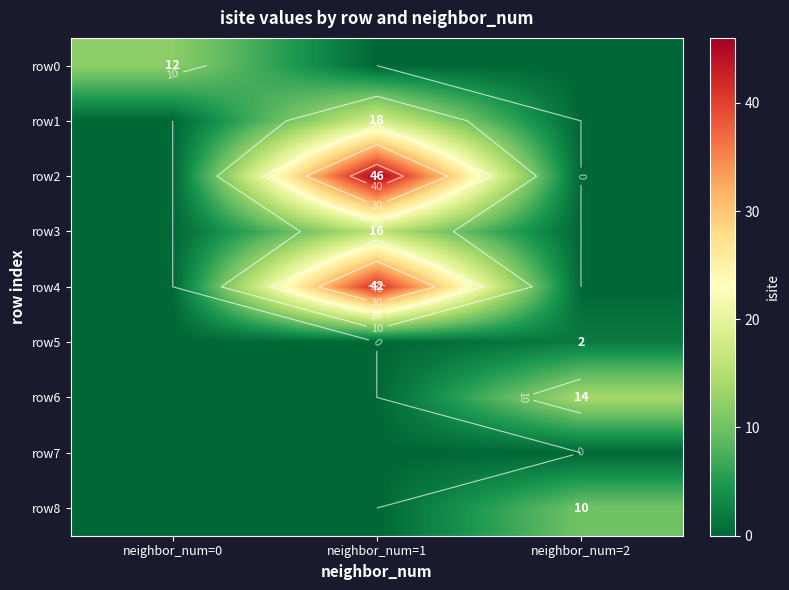

At which label is row6 closest to 7?

neighbor_num=0